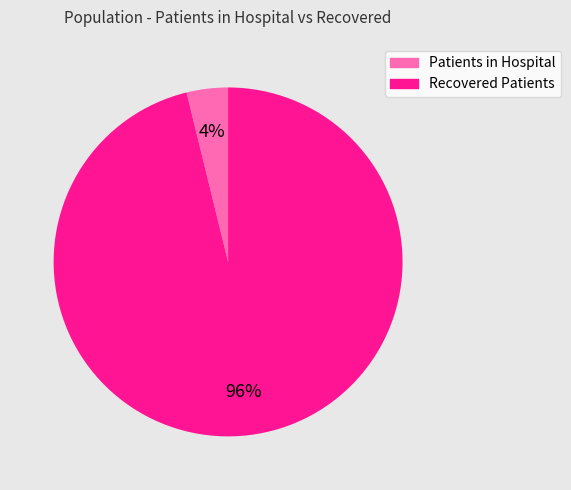

Does any single category account for the majority?

Yes